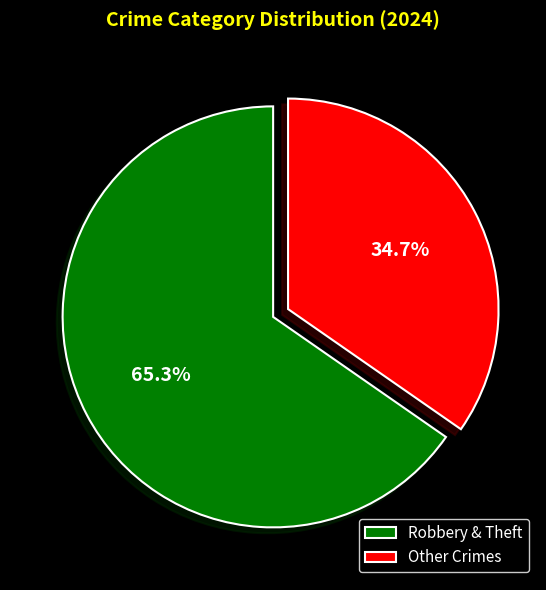

Count the number of slices in the pie.

2